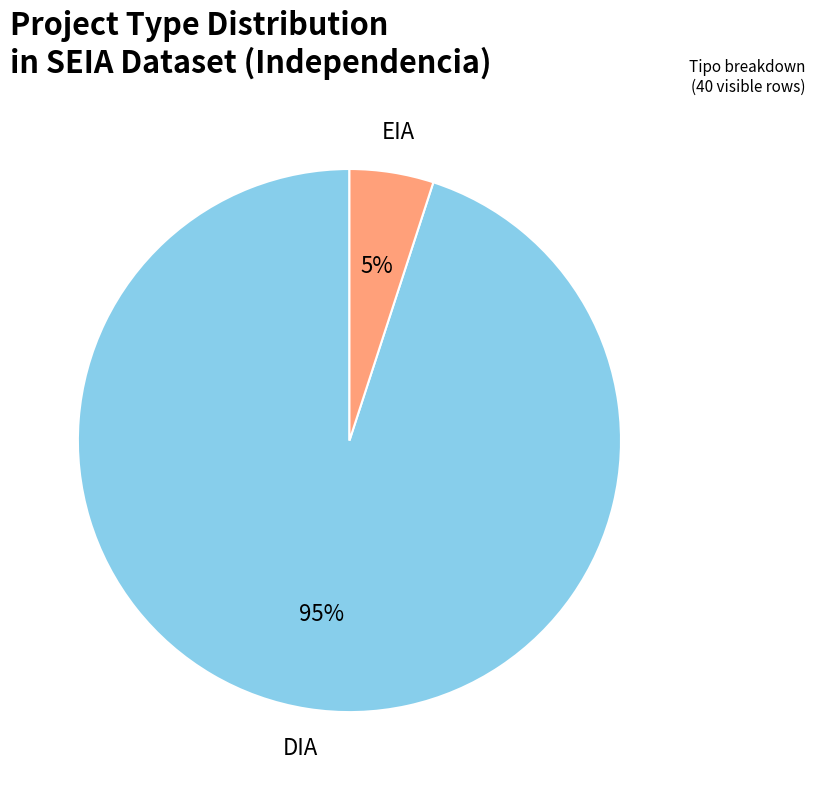

How many segments does this pie chart have?

2